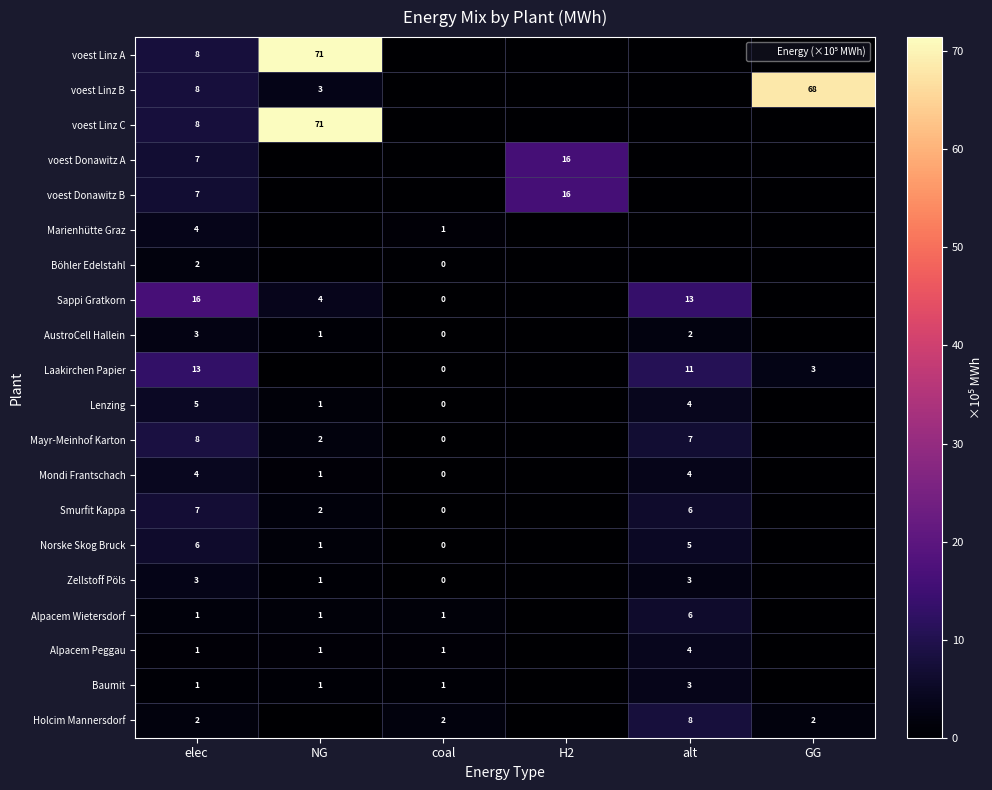

The AustroCell Hallein series shows 3 at elec. True or false?

True